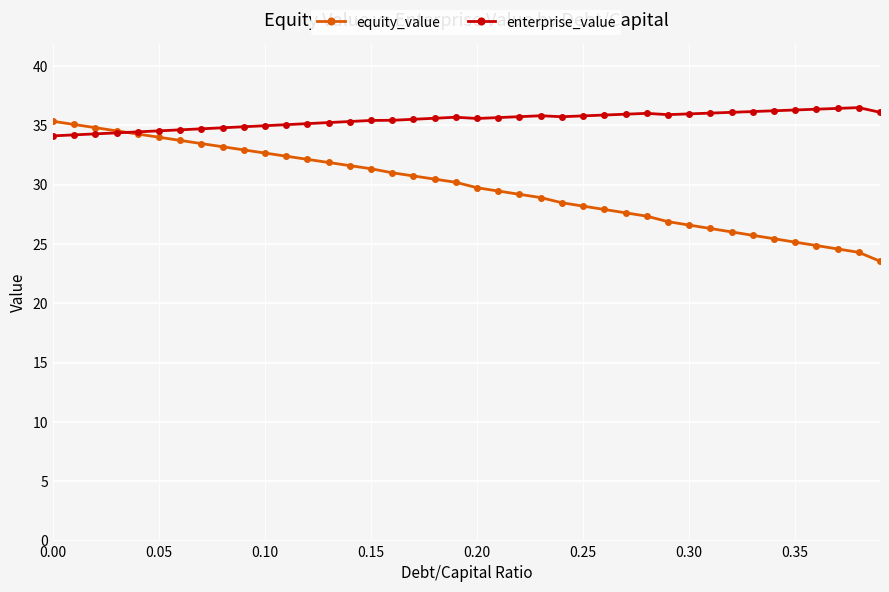

What is the greatest value displayed?

36.5